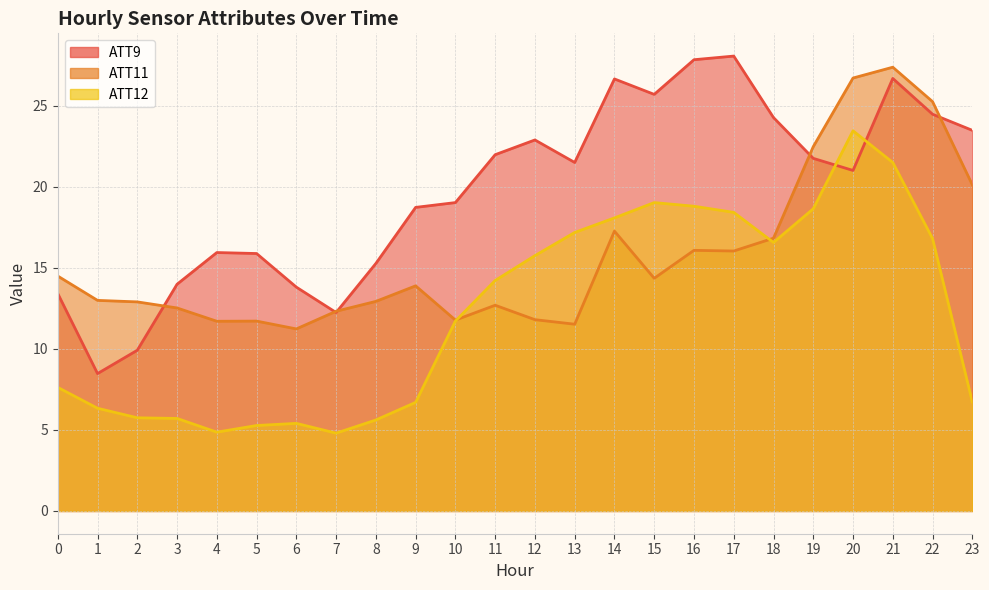

What is the maximum value shown in the chart?

28.1